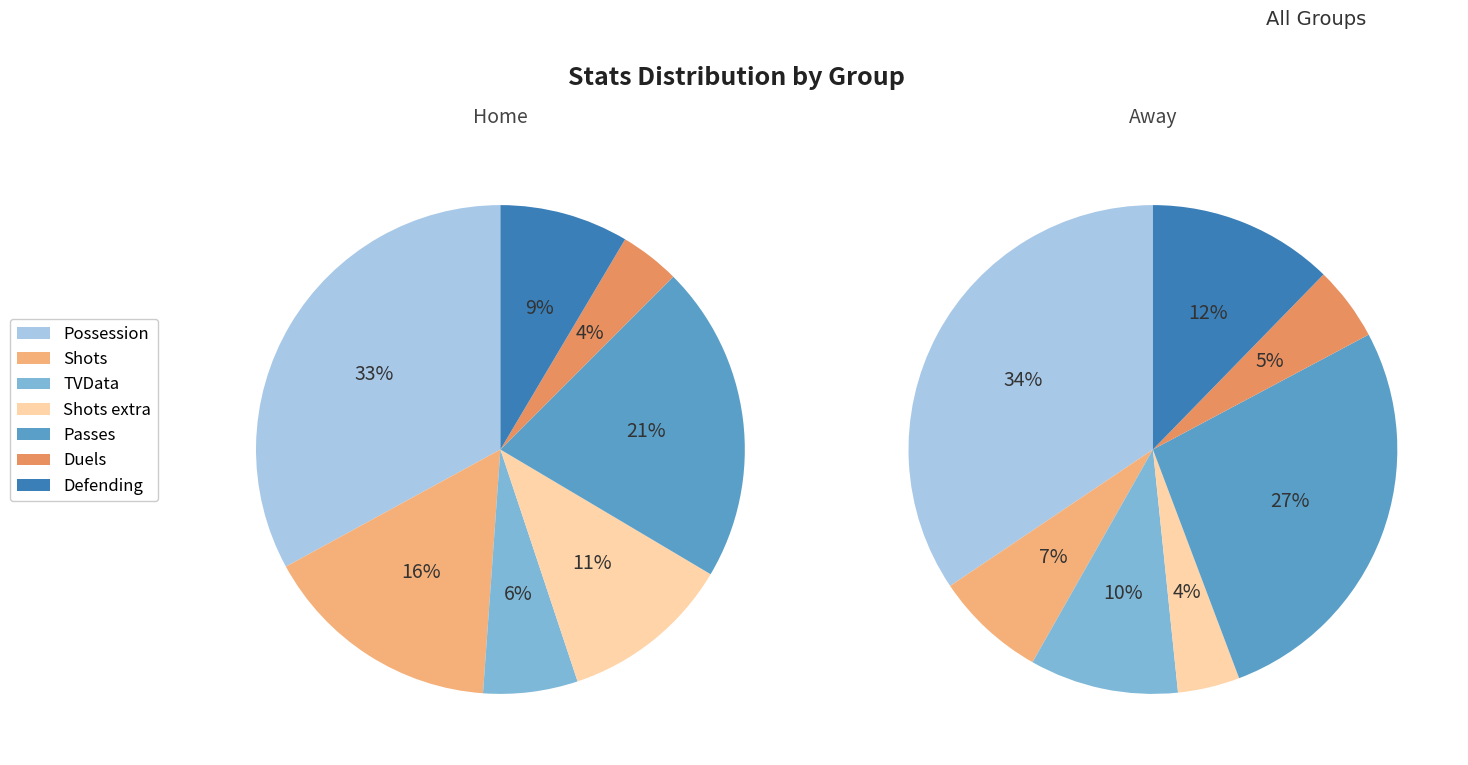

Between 1 and 5, which series saw the biggest shift?

home